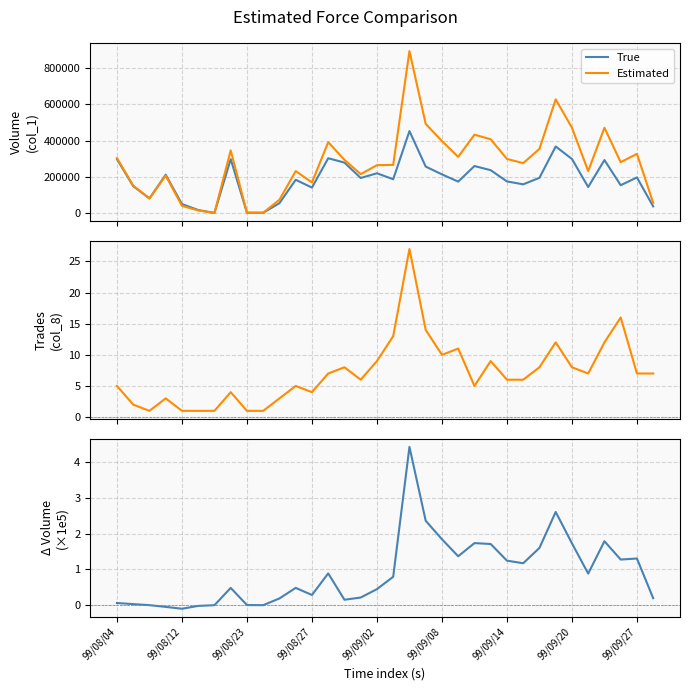

What is the highest value of the Estimated series?

894850